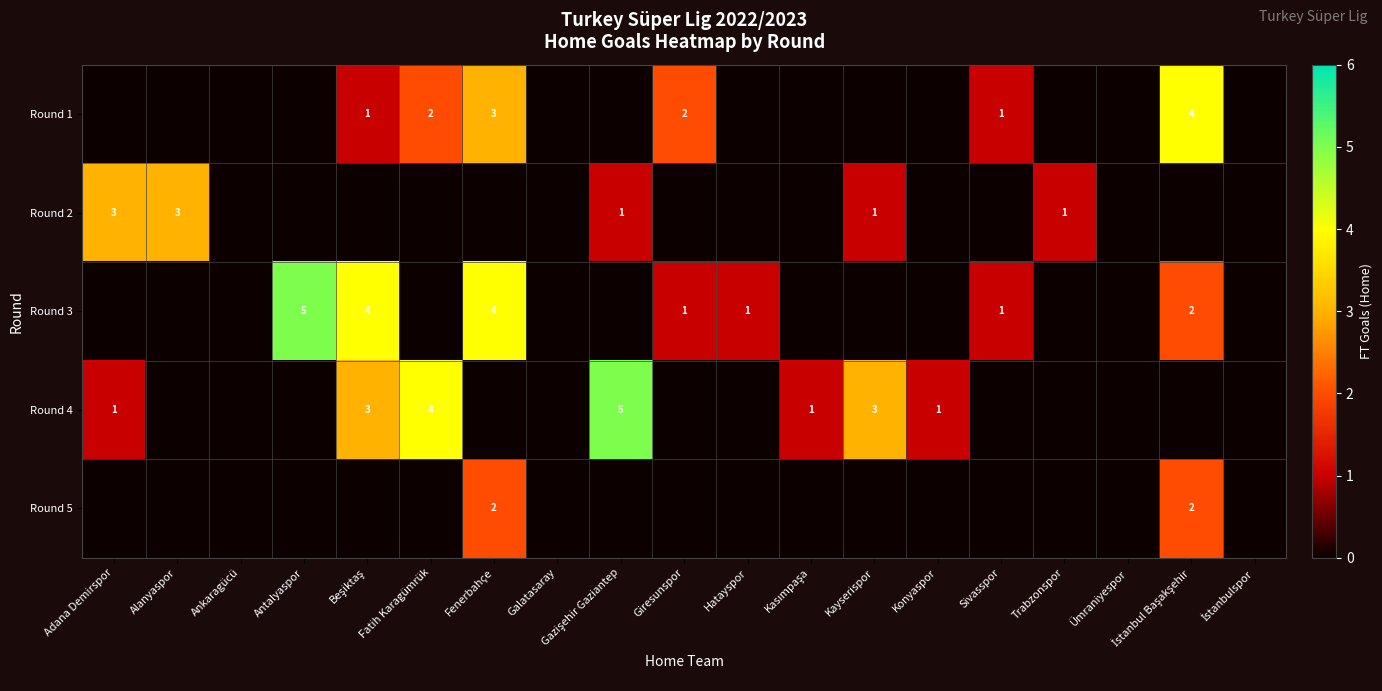

What is the difference between the highest and lowest values at Sivasspor?

1